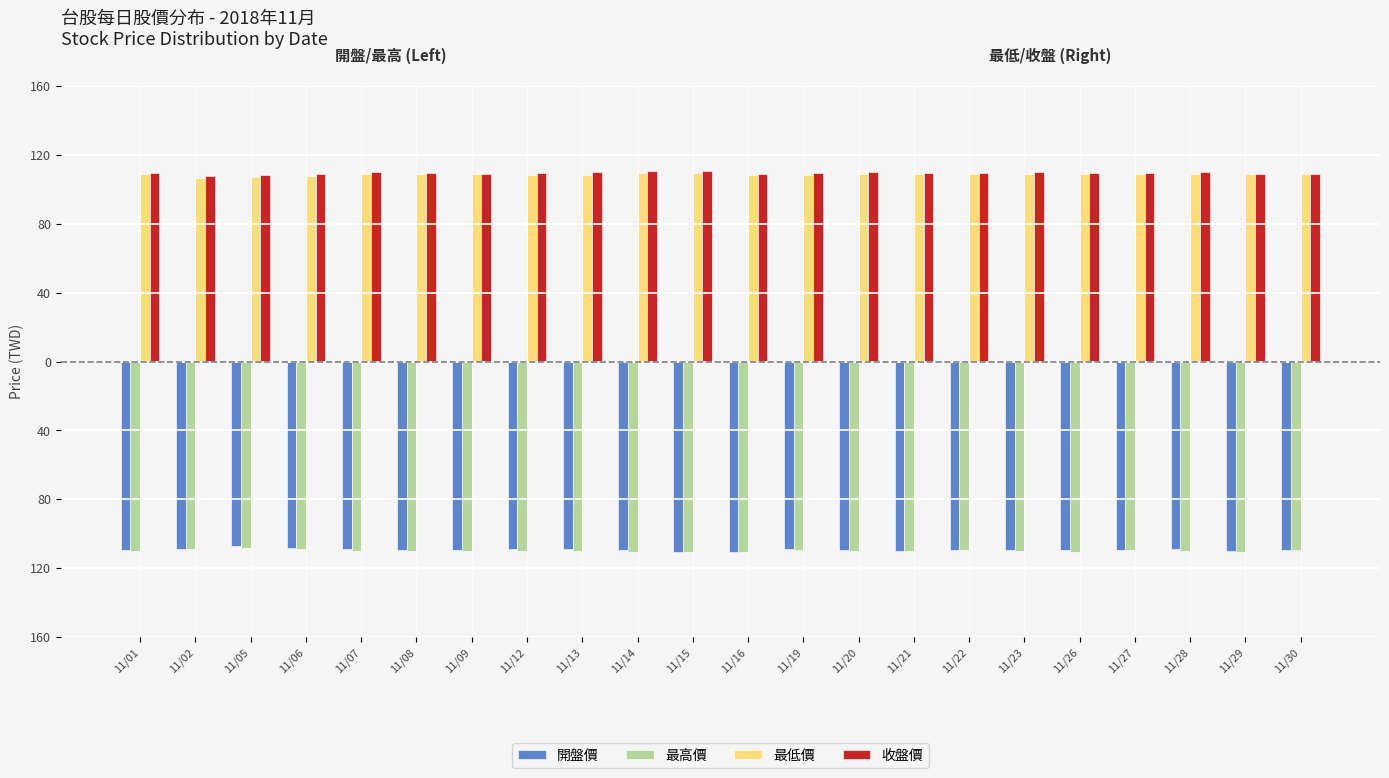

Are the bars grouped side by side (vs. stacked)?

Yes